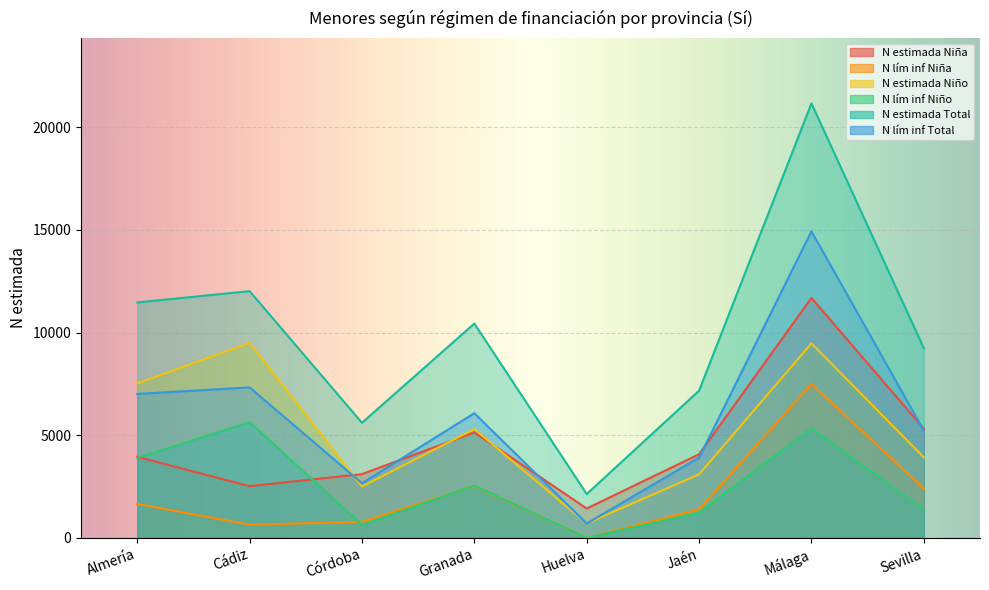

How many distinct data groups are displayed?

6